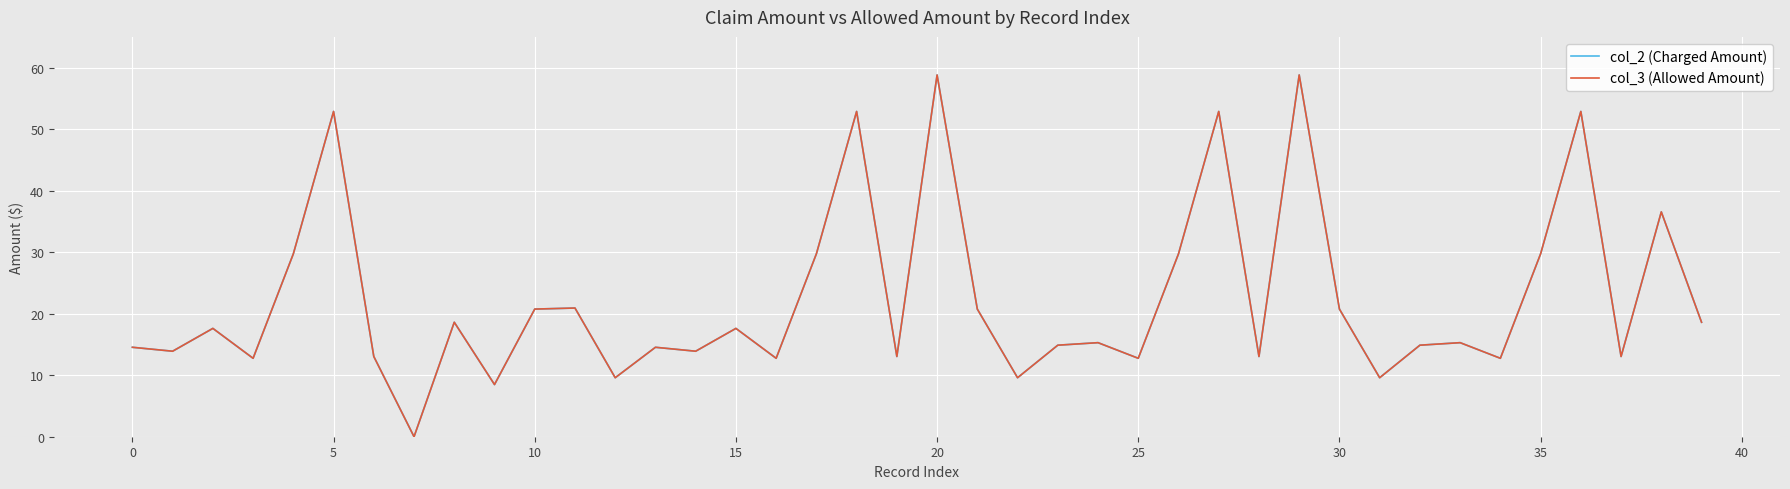

Does the chart display data point markers on the line(s)?

No